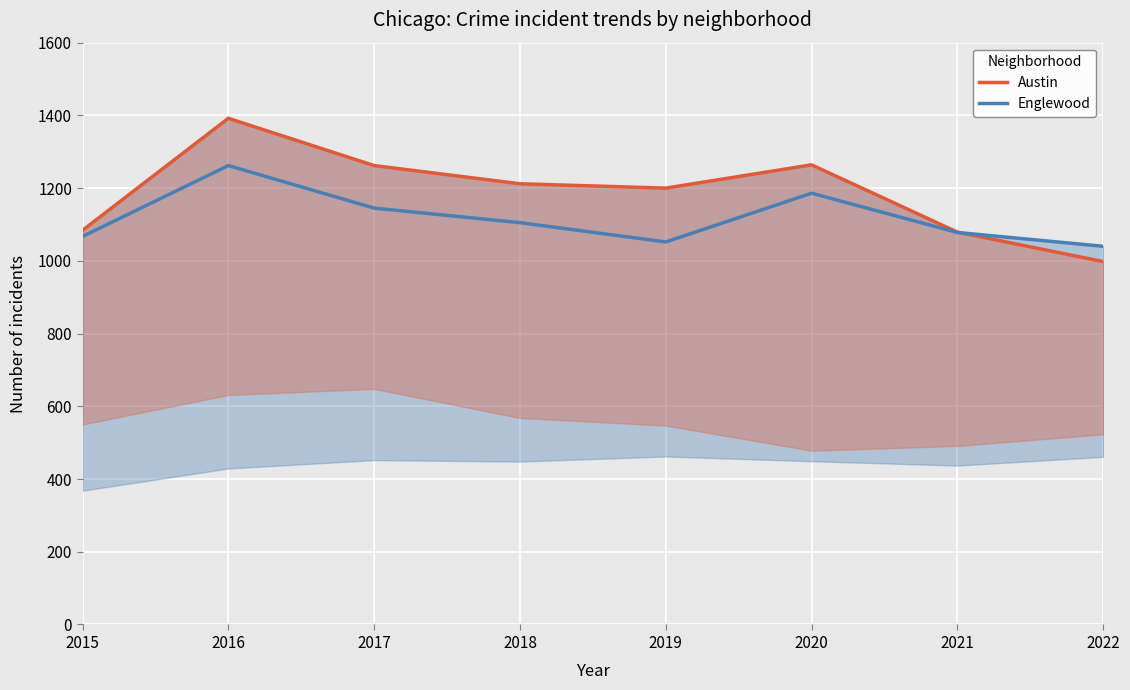

At which label does Austin first exceed 1212?

2016